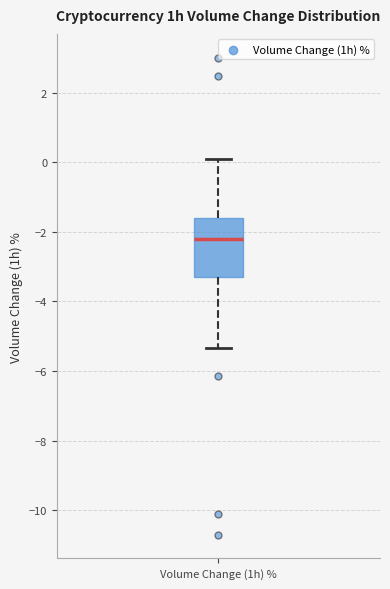

Where is the upper edge of the box for Volume Change (1h) % on the y-axis? The values are not printed on the chart, so give them approximately, as read against the axis.

-1.6